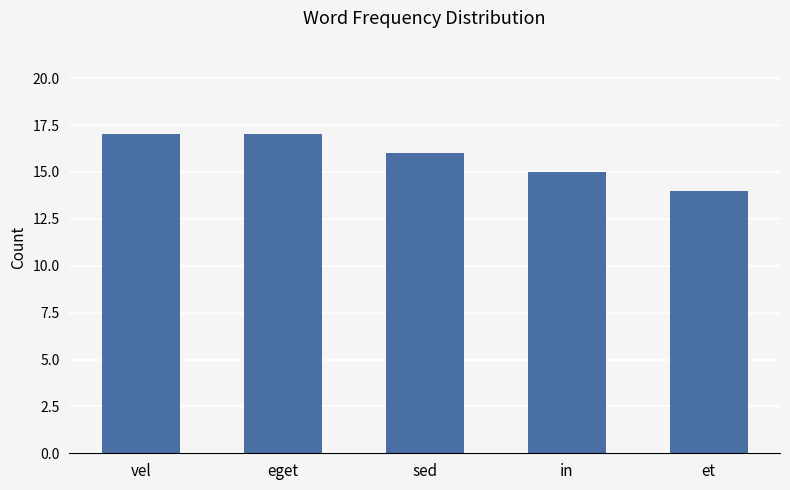

Which category has the lowest value across all series?

et